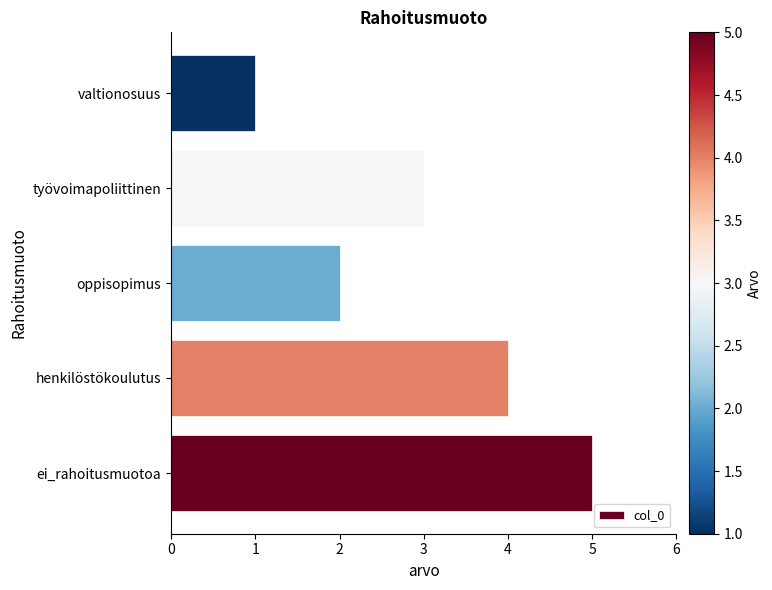

The chart shows a value of 3 at työvoimapoliittinen. True or false?

True